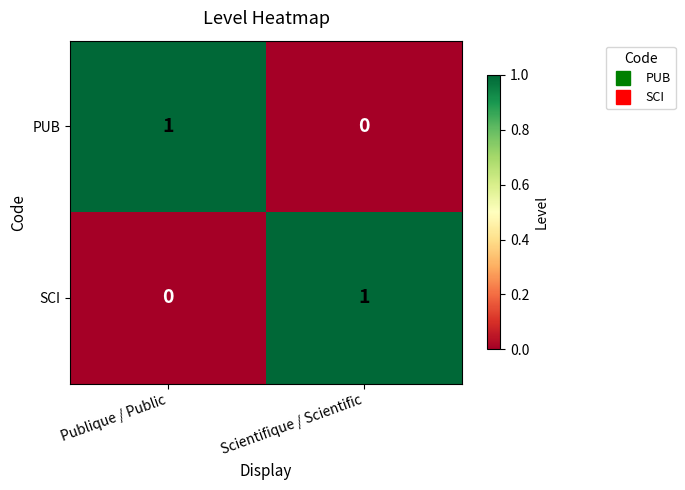

True or false: PUB has a value of 0 at Scientifique / Scientific.

True